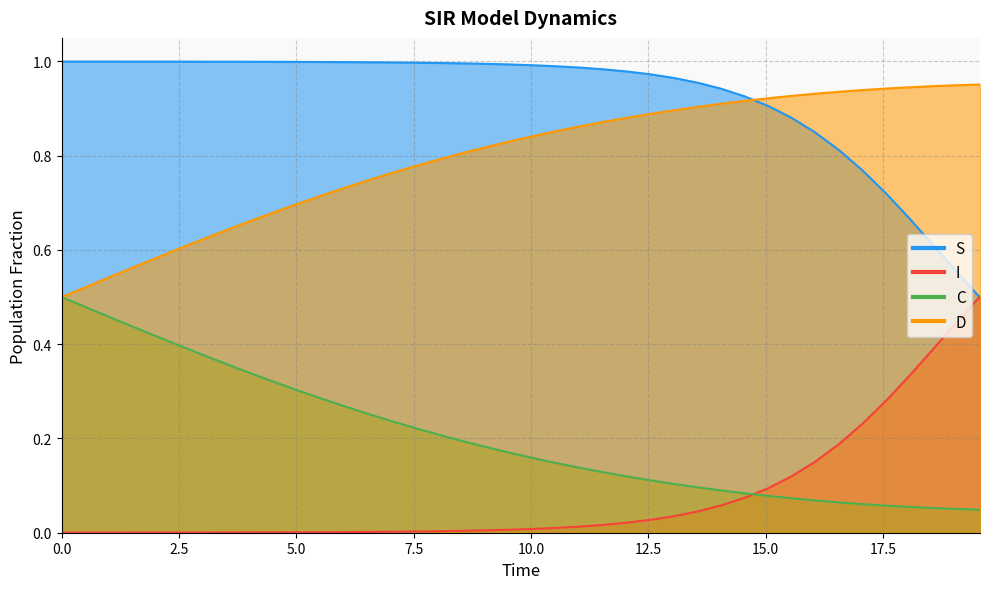

True or false: C has more than 1 interior local peaks.

False